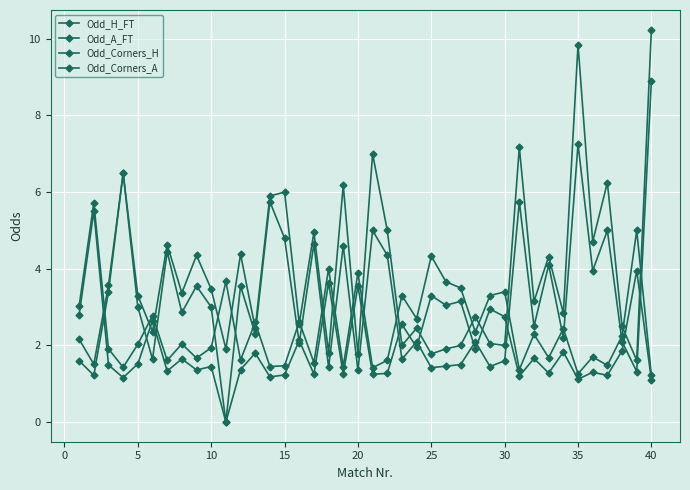

At which label does Odd_Corners_A first exceed 2?

5